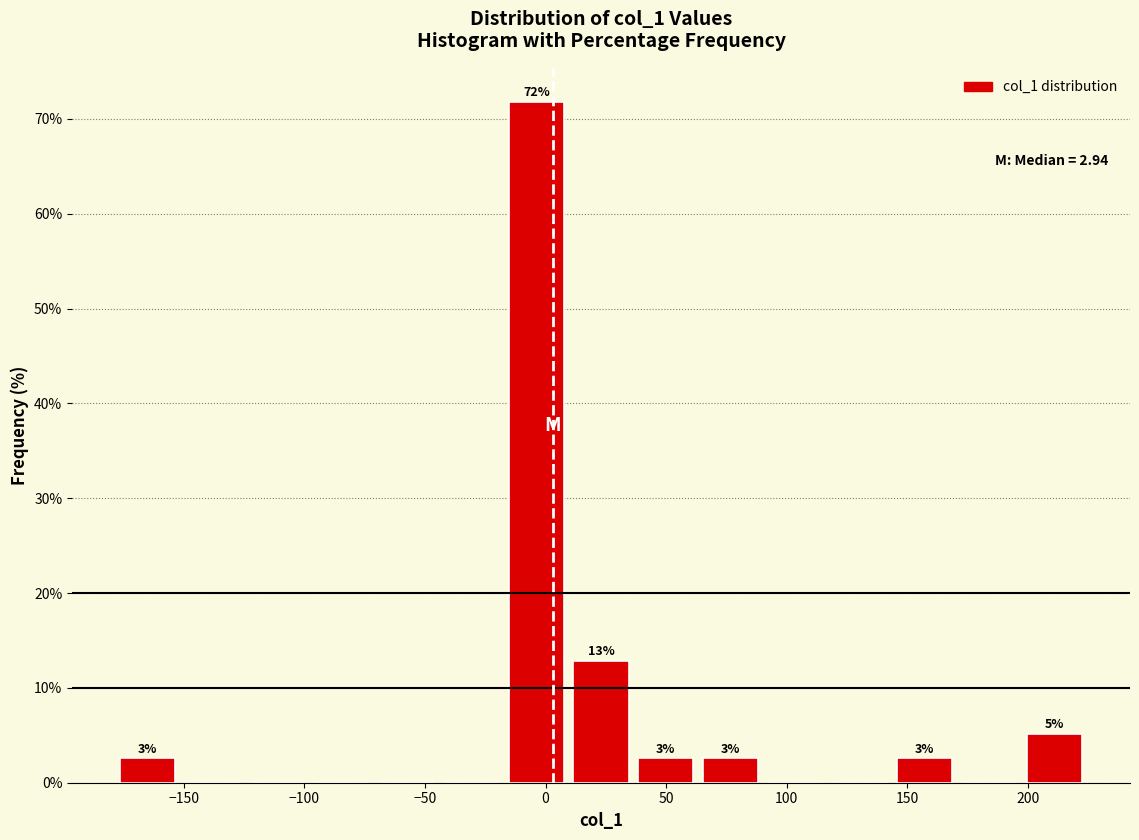

Over which range of the x-axis is the bar tallest?

-15 to 10